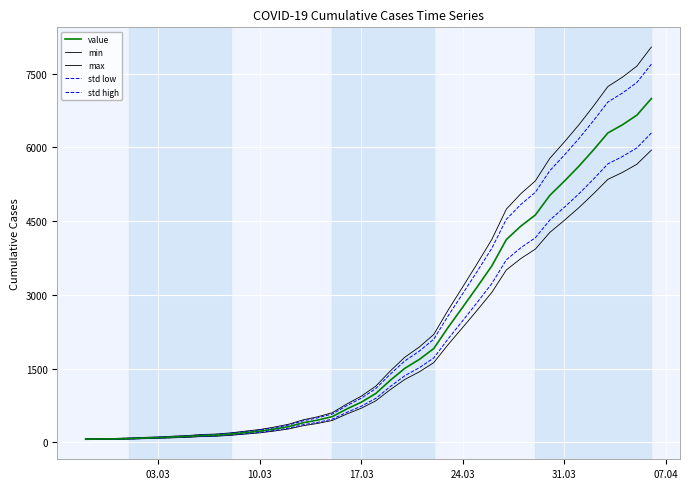

What is the difference between the second highest and second lowest values in the min series?

5600.6